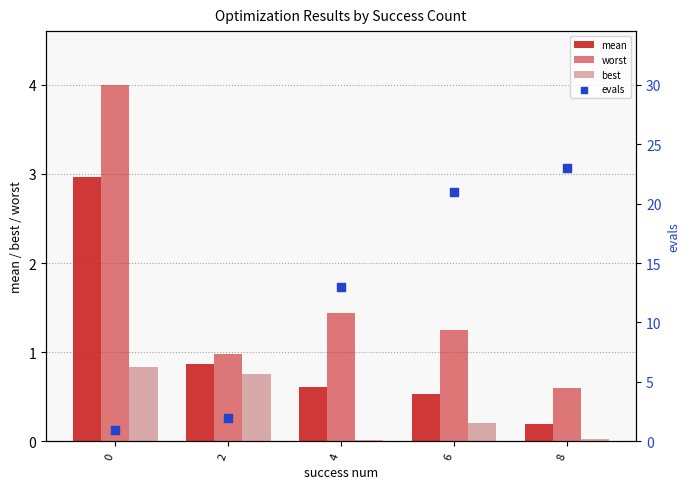

Is the value of mean at 0 greater than the value of evals at 0?

Yes